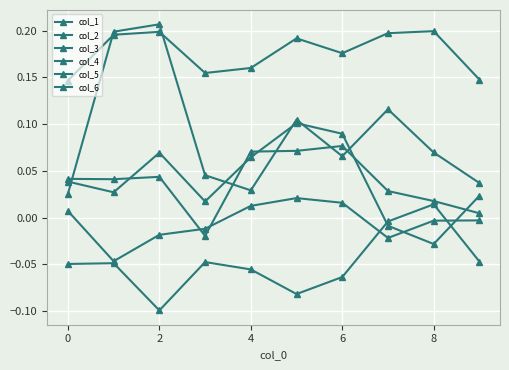

How many lines are shown in the chart?

6